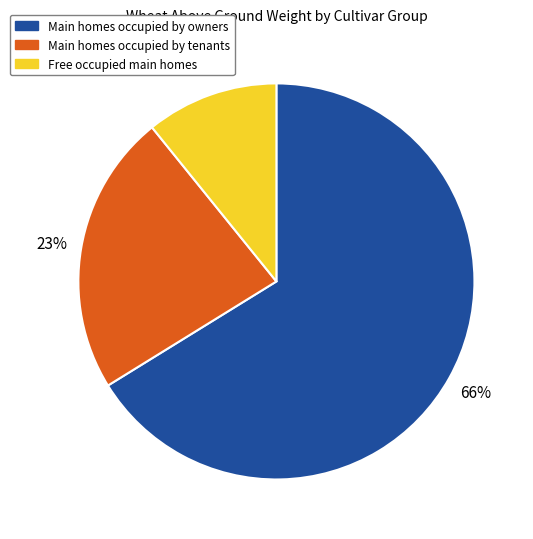

Does any single category account for the majority?

Yes